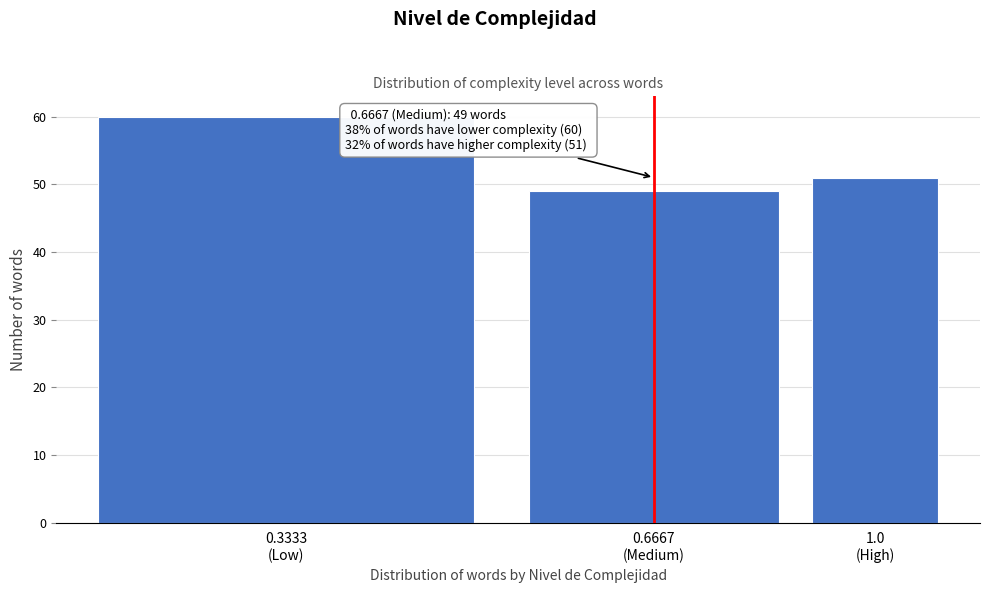

Reading left to right, what are all the values shown in this chart?

60	49	51